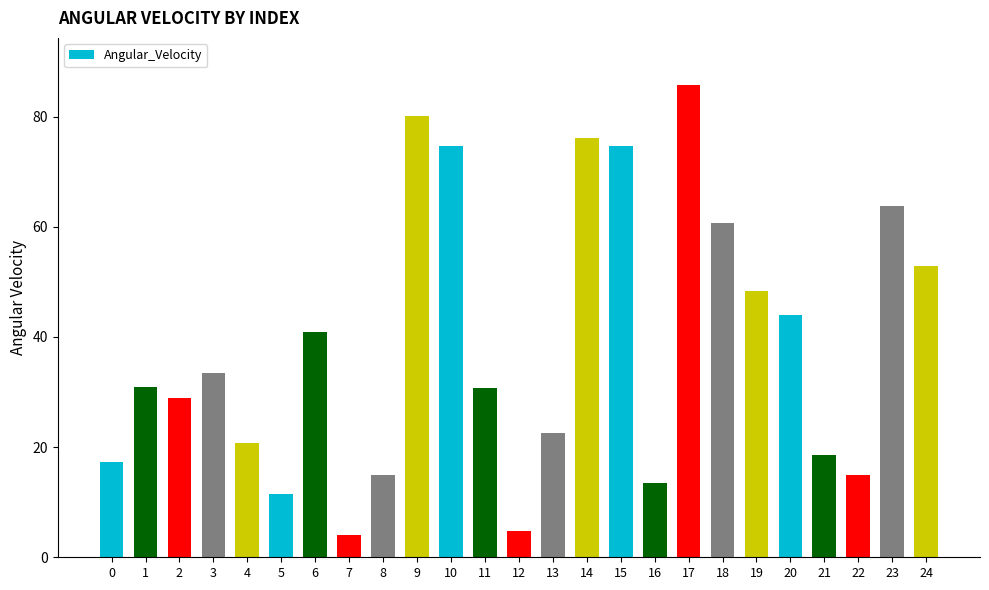

What is the maximum value shown in the chart?

85.7